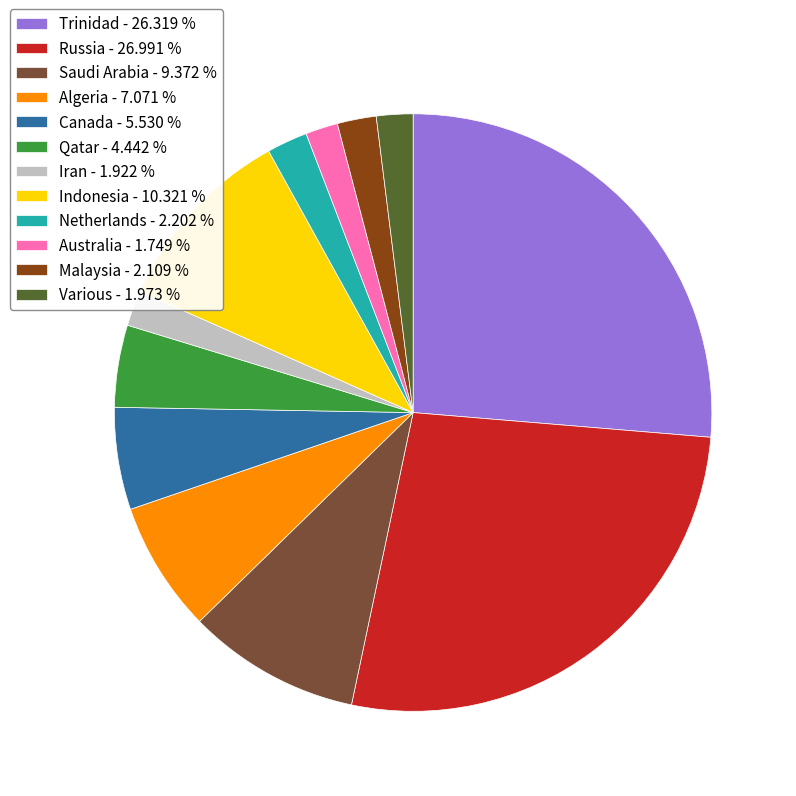

Between Qatar and Various, which is larger?

Qatar